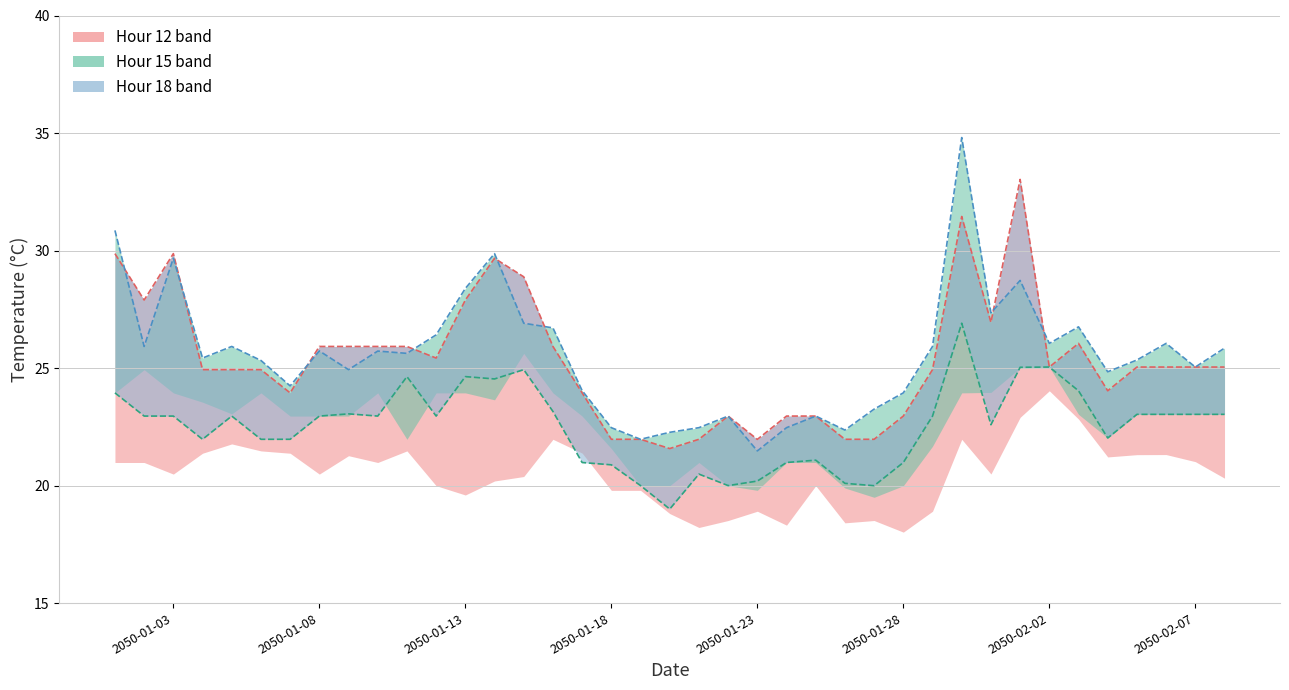

True or false: hour_12 and hour_18 cross at least once.

False